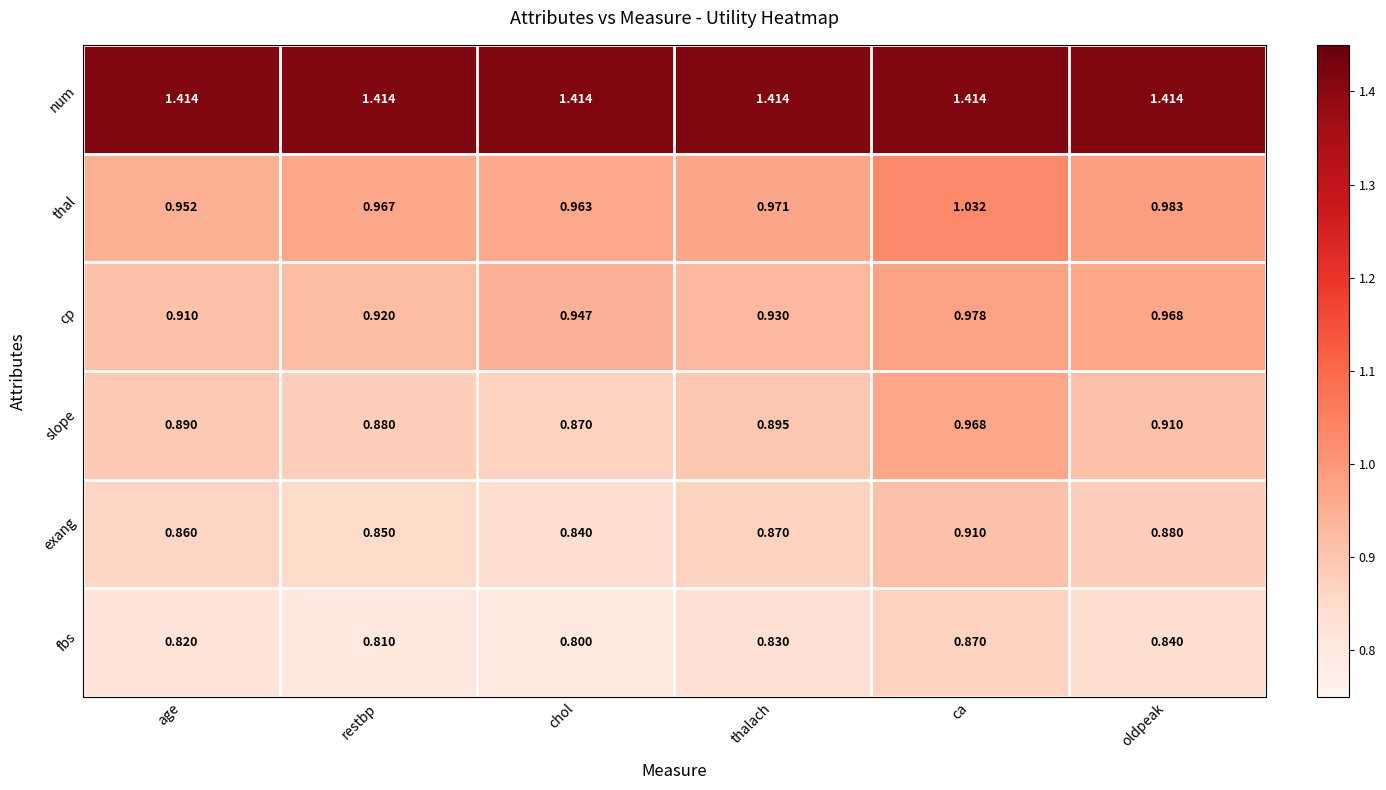

Which series has the largest range (max minus min)?

slope